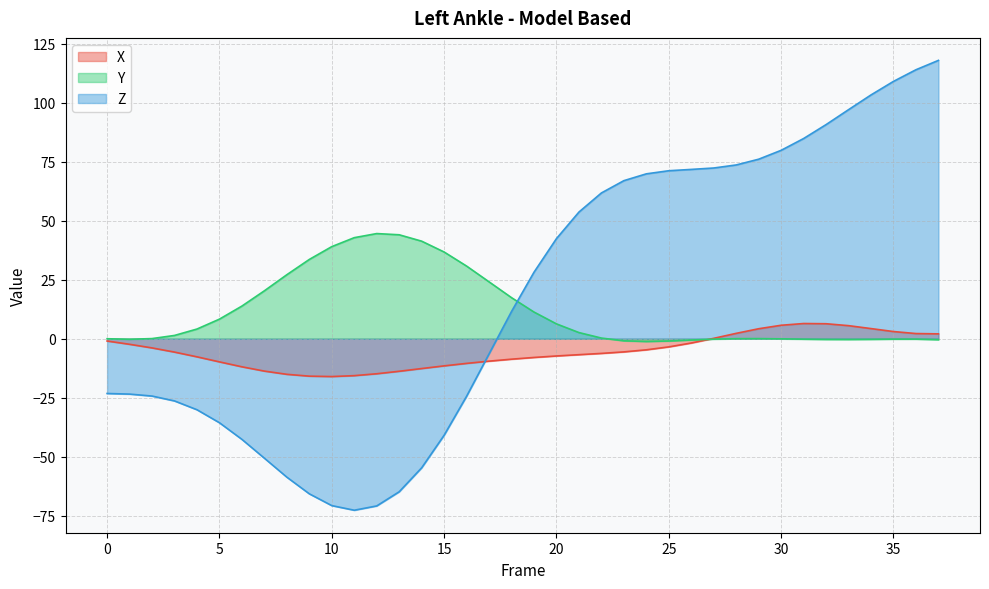

At 25, list the series in order from largest to smallest.

Z, Y, X